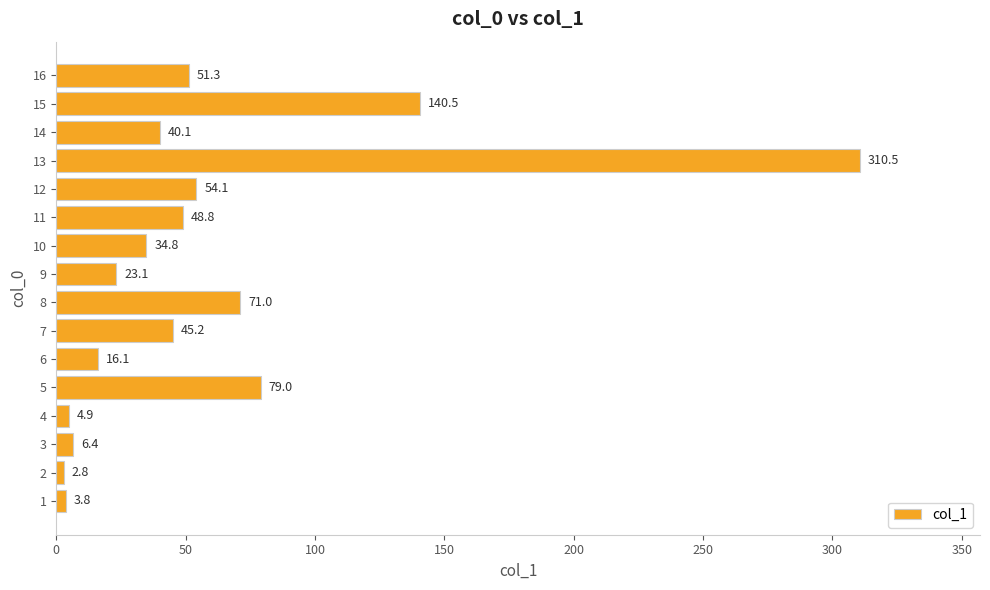

What is the change in value from 8 to 11?

-22.2